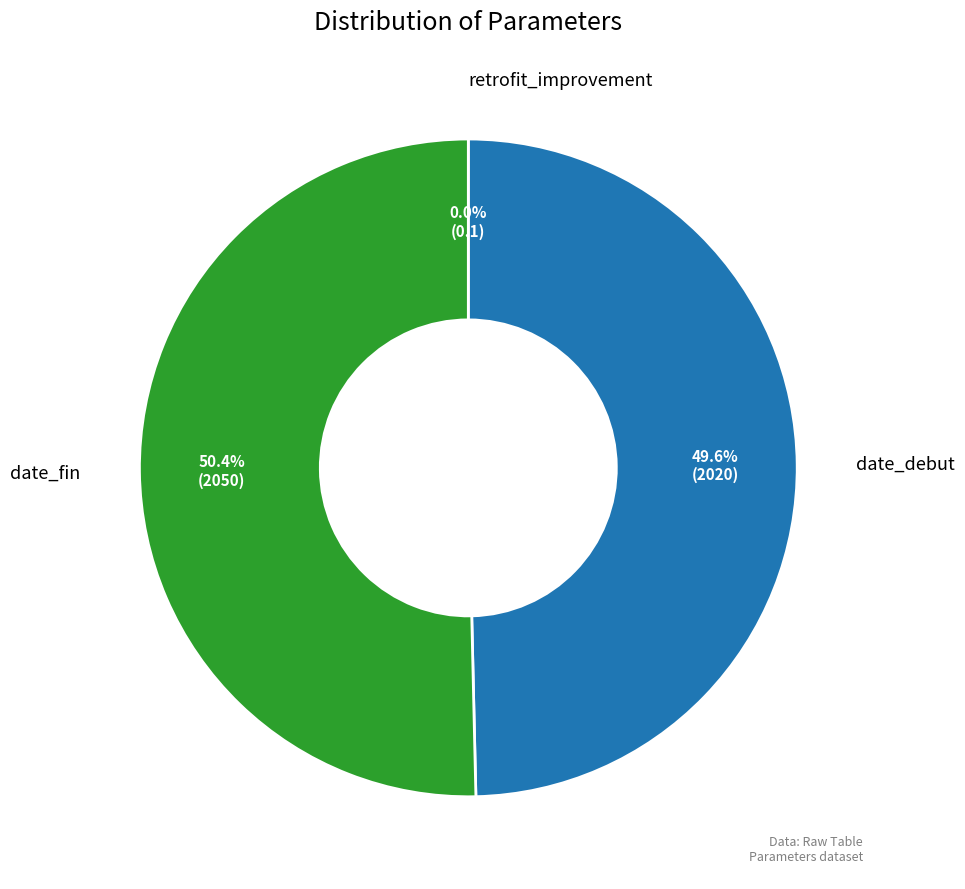

What is the ratio of the value at date_debut to the value at date_fin?

1.0